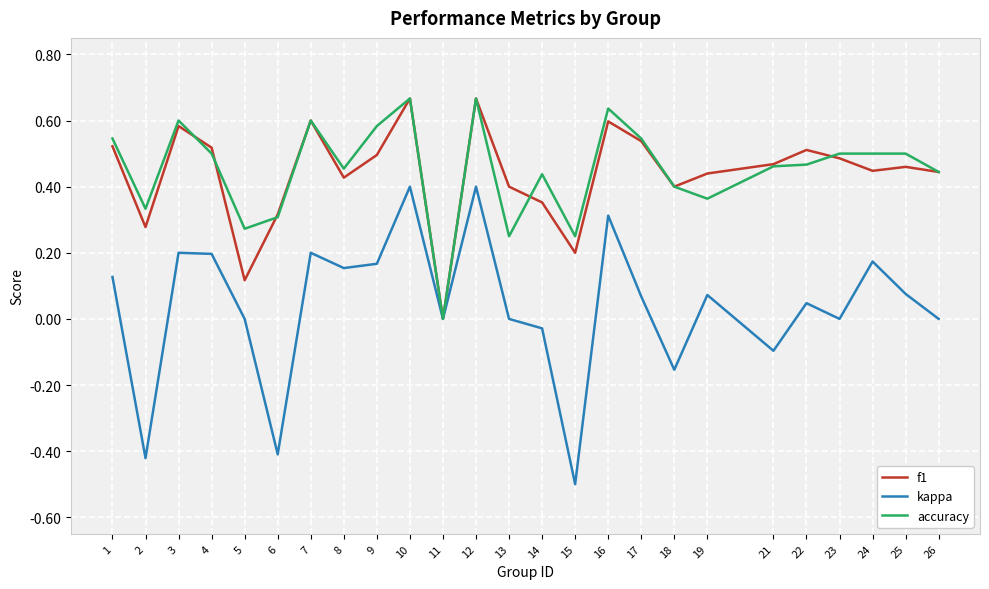

True or false: accuracy and f1 intersect in this chart.

True